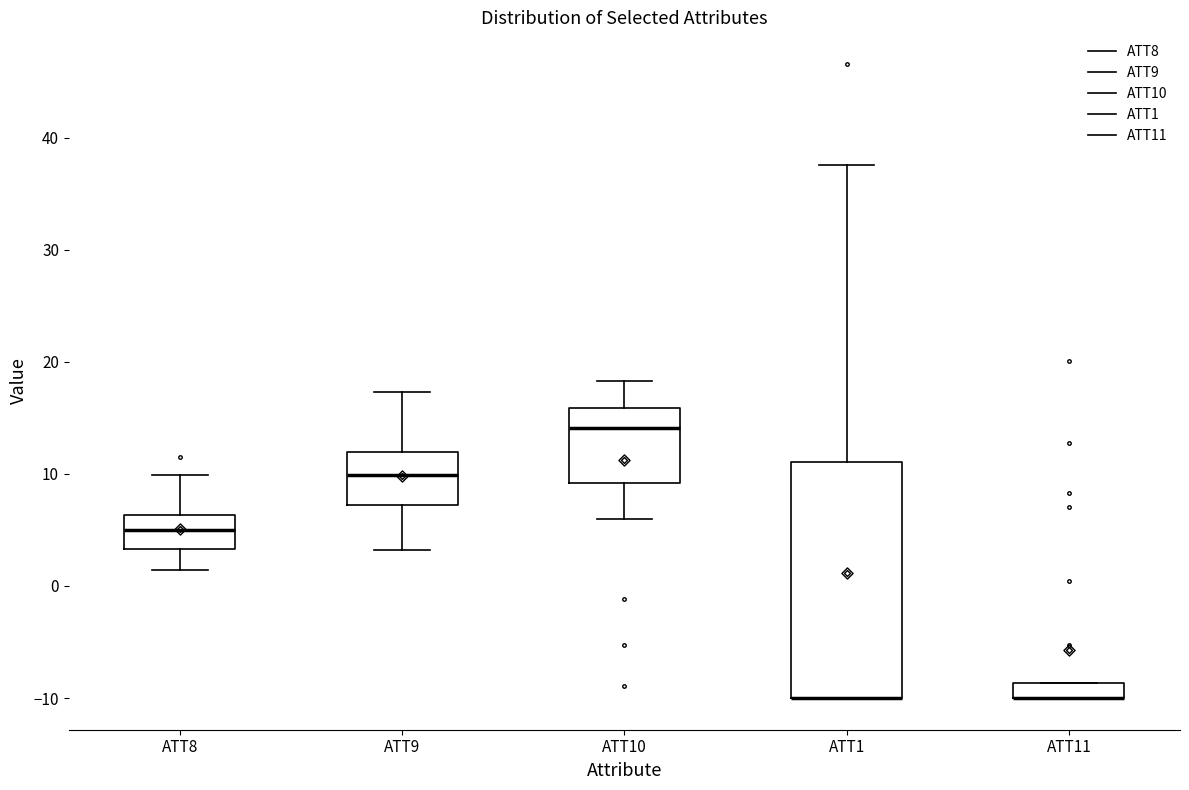

Comparing the boxes themselves (not the whiskers), which one is the tallest?

ATT1